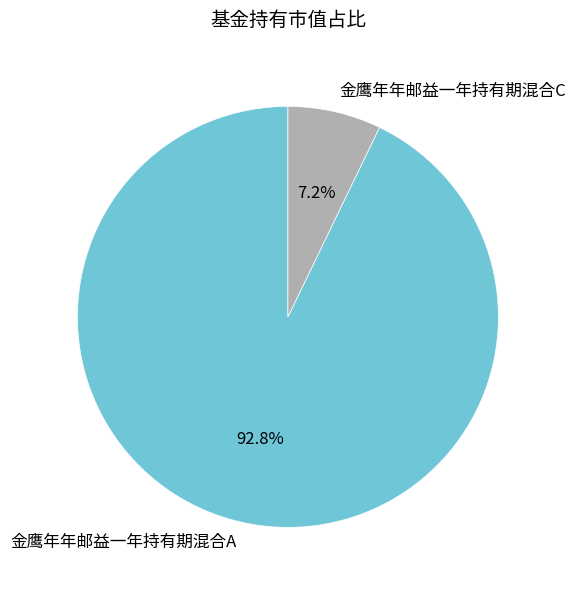

Does 金鹰年年邮益一年持有期混合A account for over 50% of the chart?

Yes